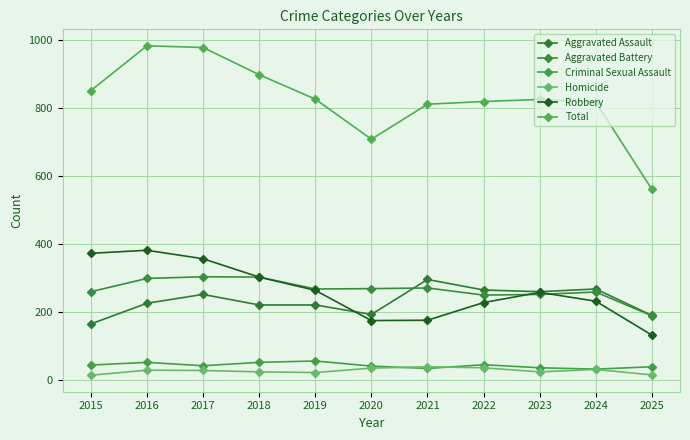

True or false: Aggravated Assault has a value of 259 at 2023.

True